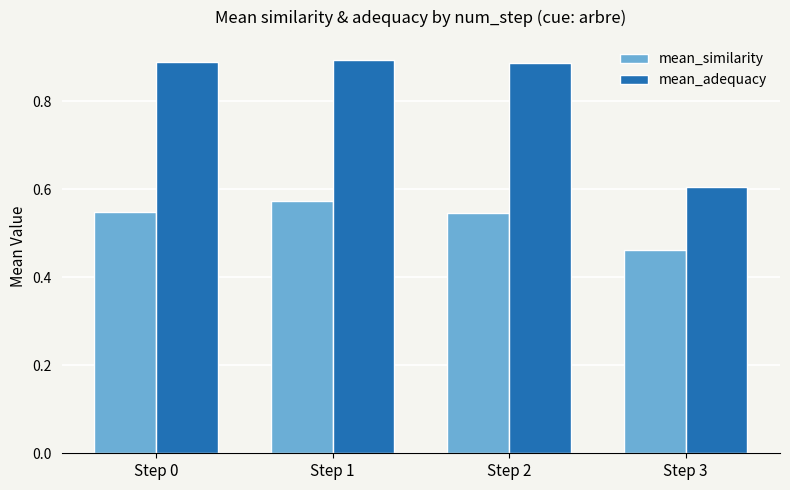

At which category does the chart reach its minimum across all series?

Step 3